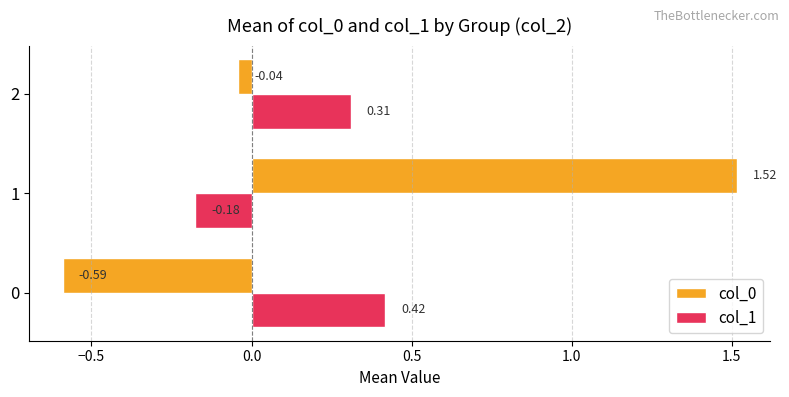

How many data points in col_0 are above 0?

1